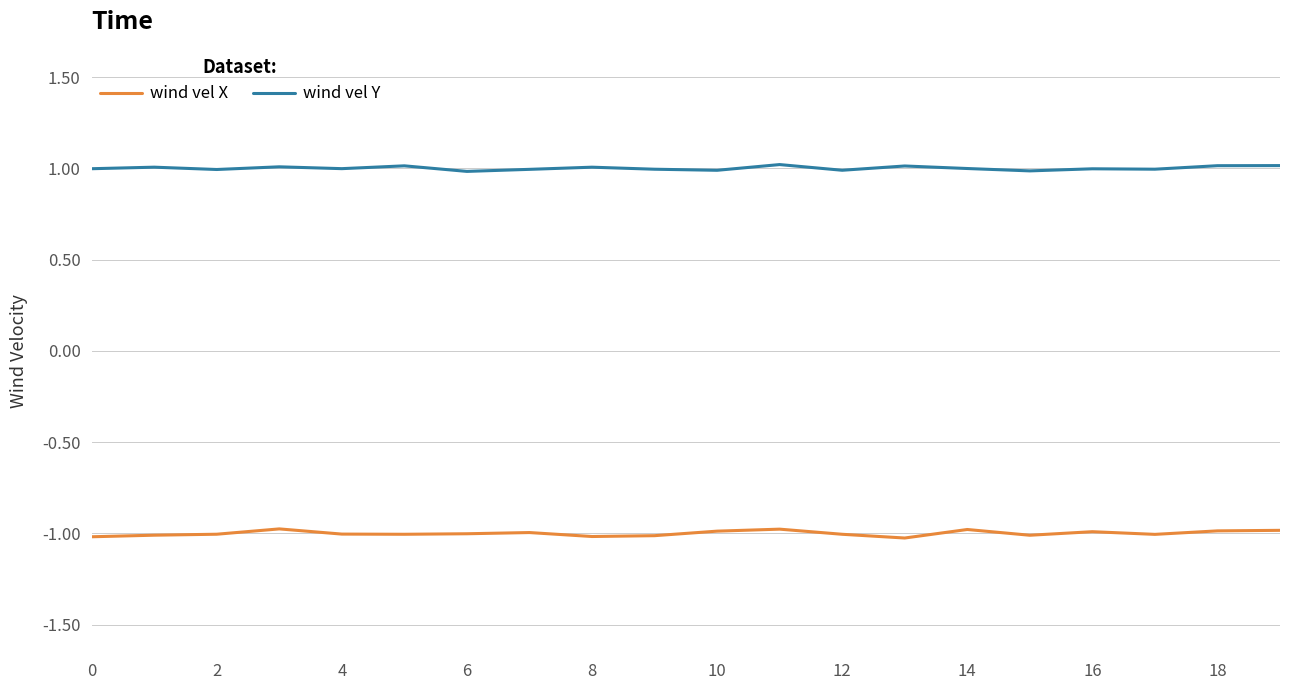

Does the chart display data point markers on the line(s)?

No